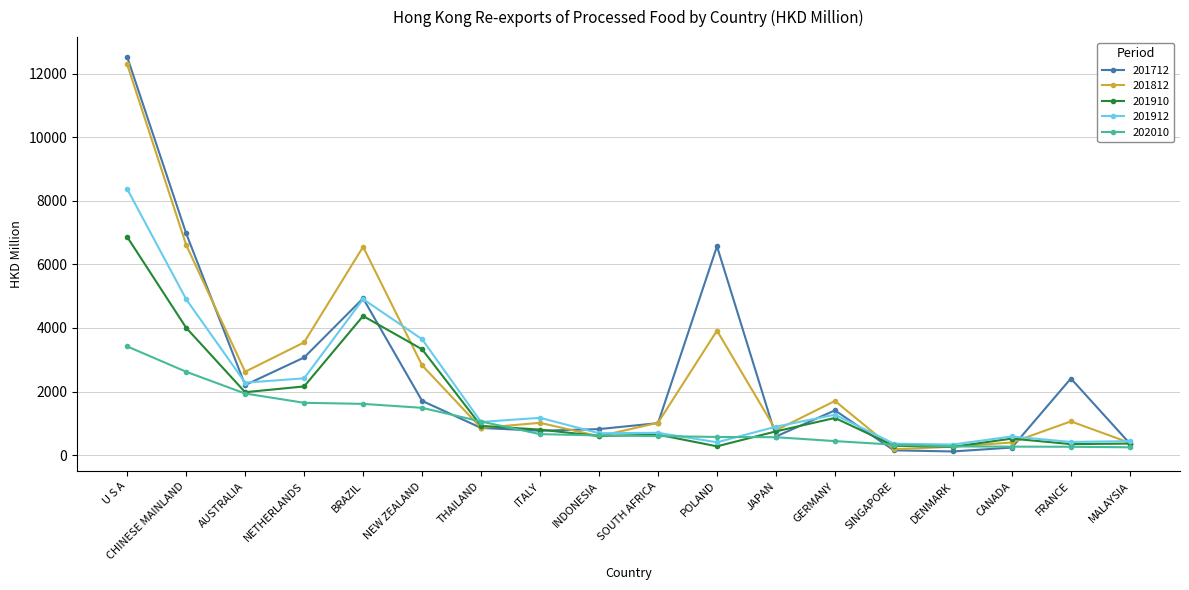

True or false: 201712 has more than 2 points higher than both neighbors.

True